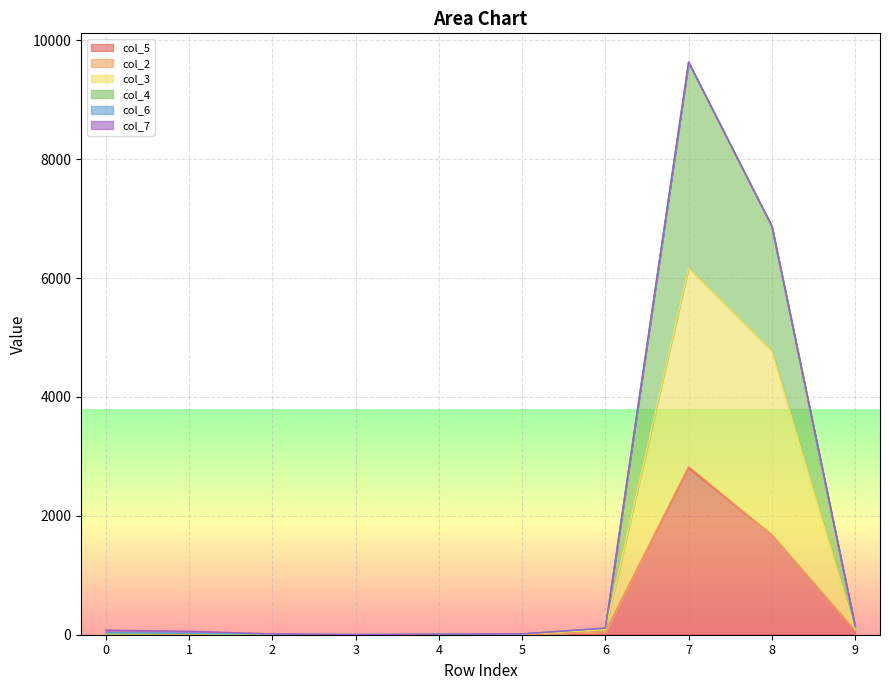

Which series changed the most between 5 and 7?

col_3